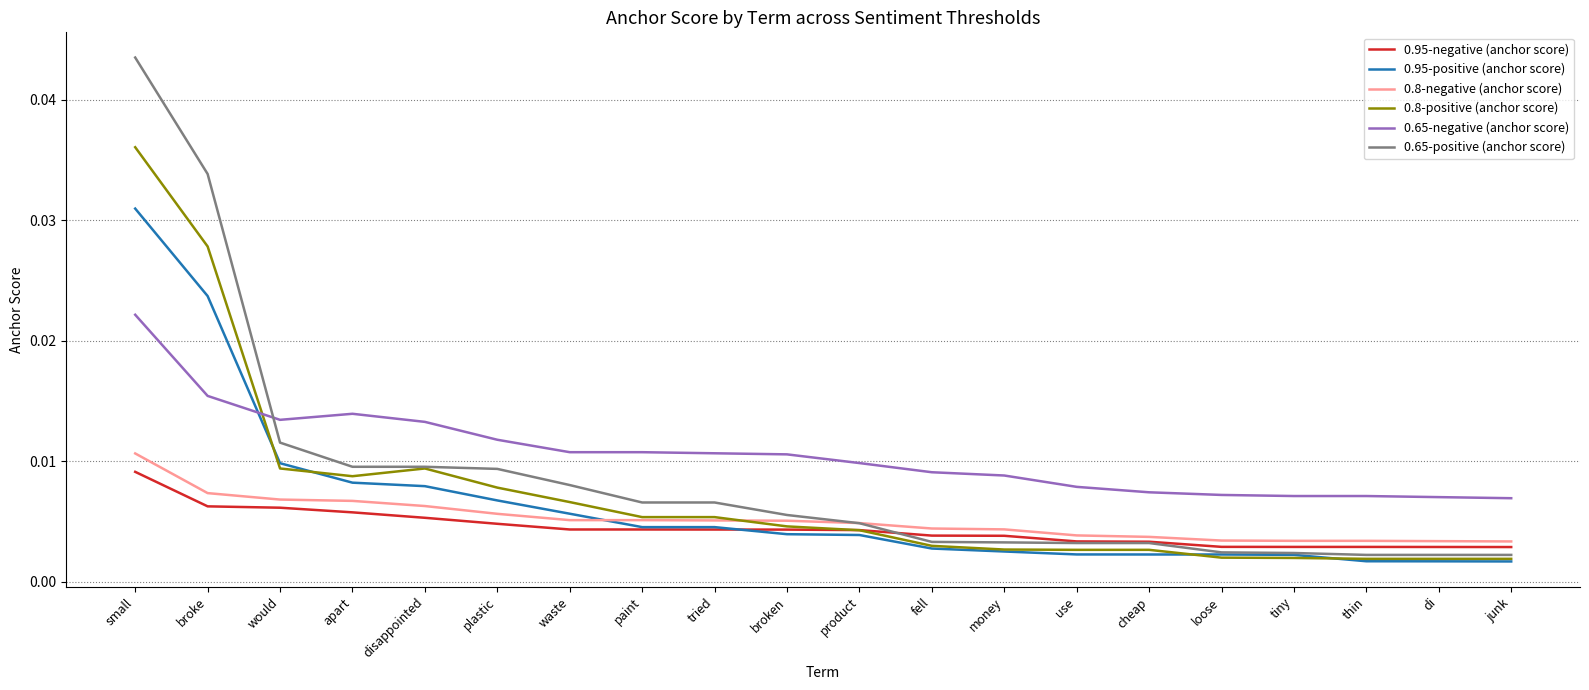

How many lines are shown in the chart?

6